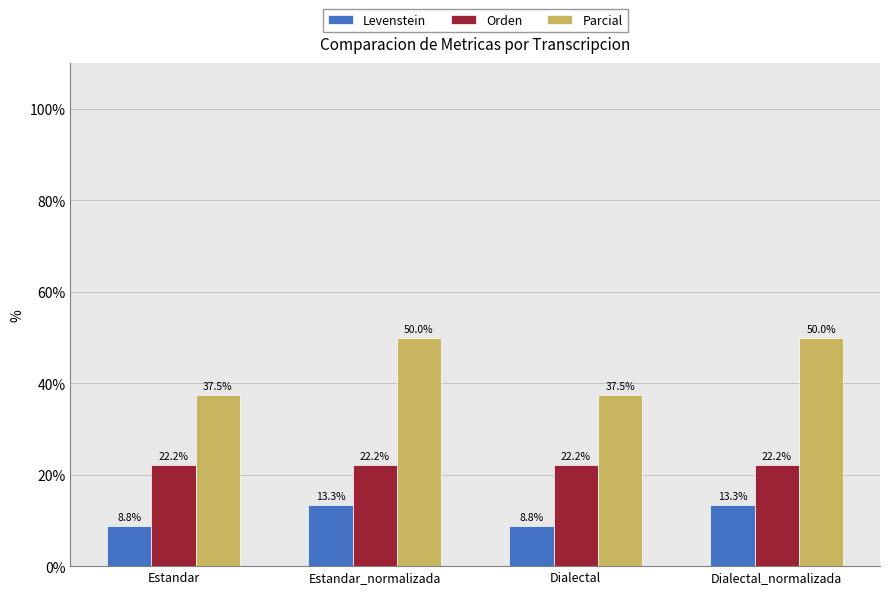

List the series in order of their overall mean, highest first.

Parcial, Orden, Levenstein